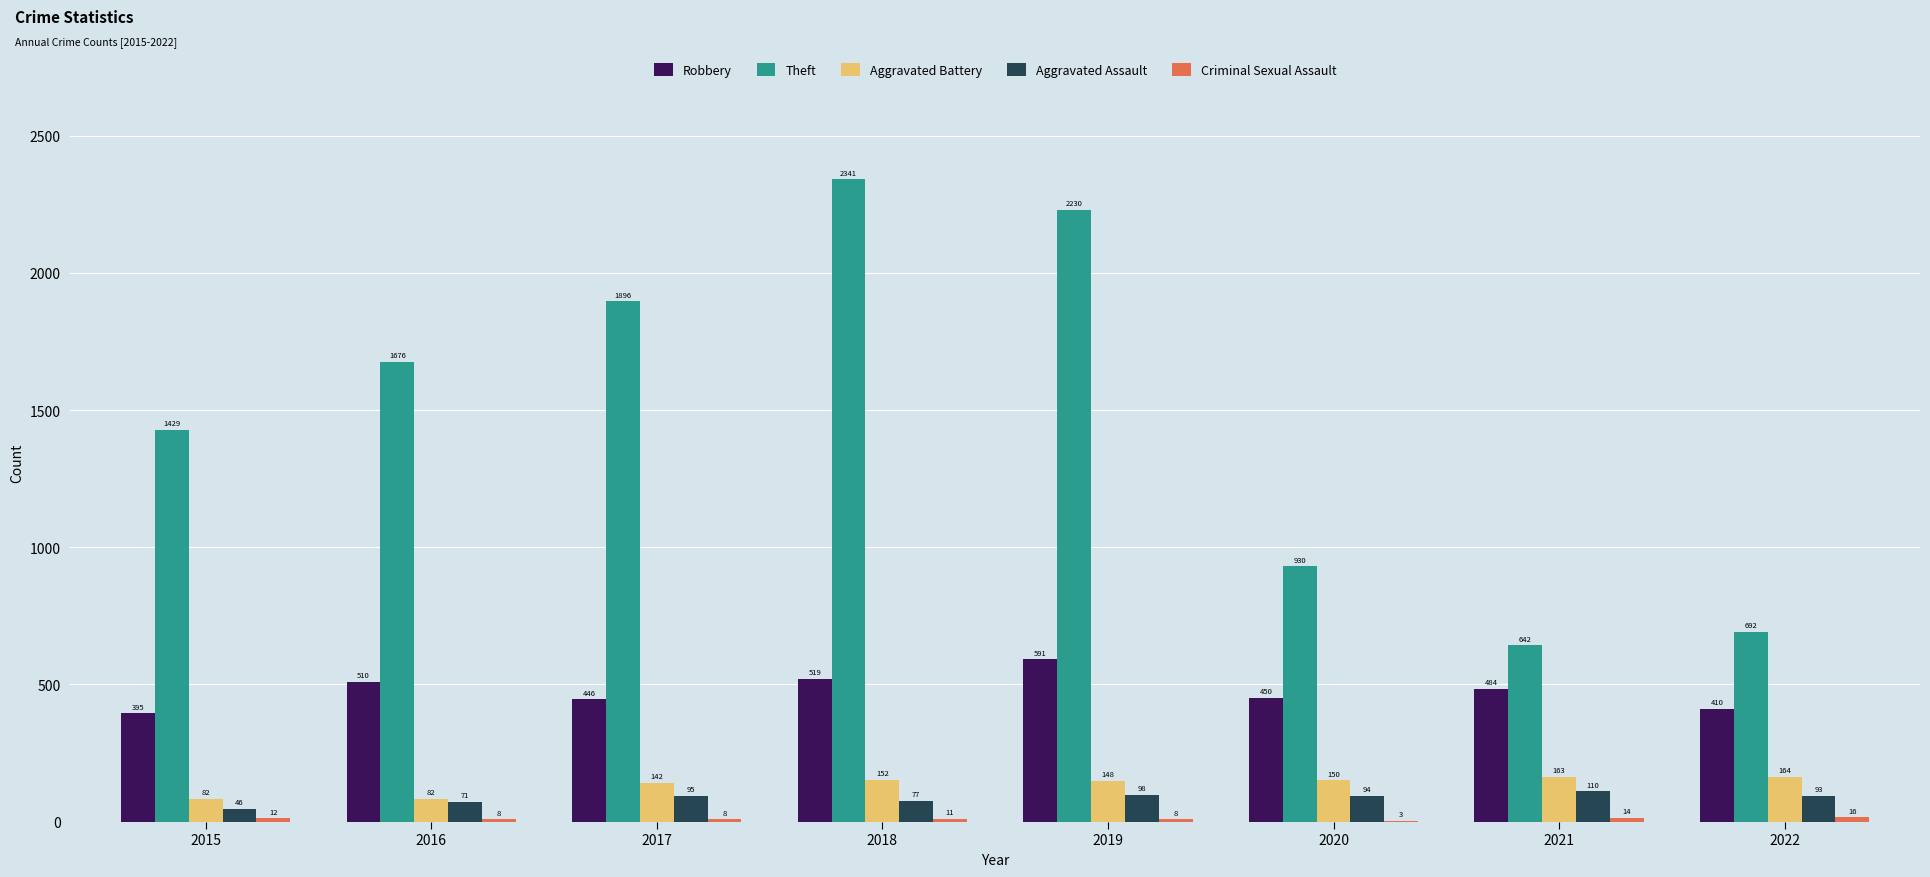

True or false: Robbery has a value of 165 at 2019.

False